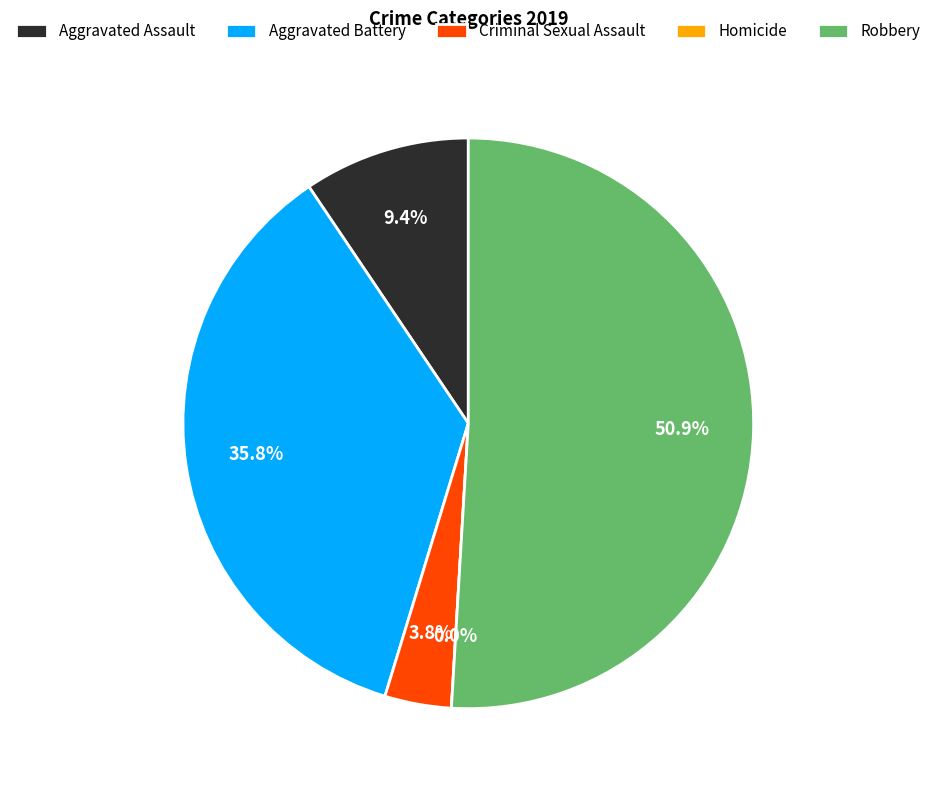

To the nearest percent, what percentage of the pie is Robbery?

51%